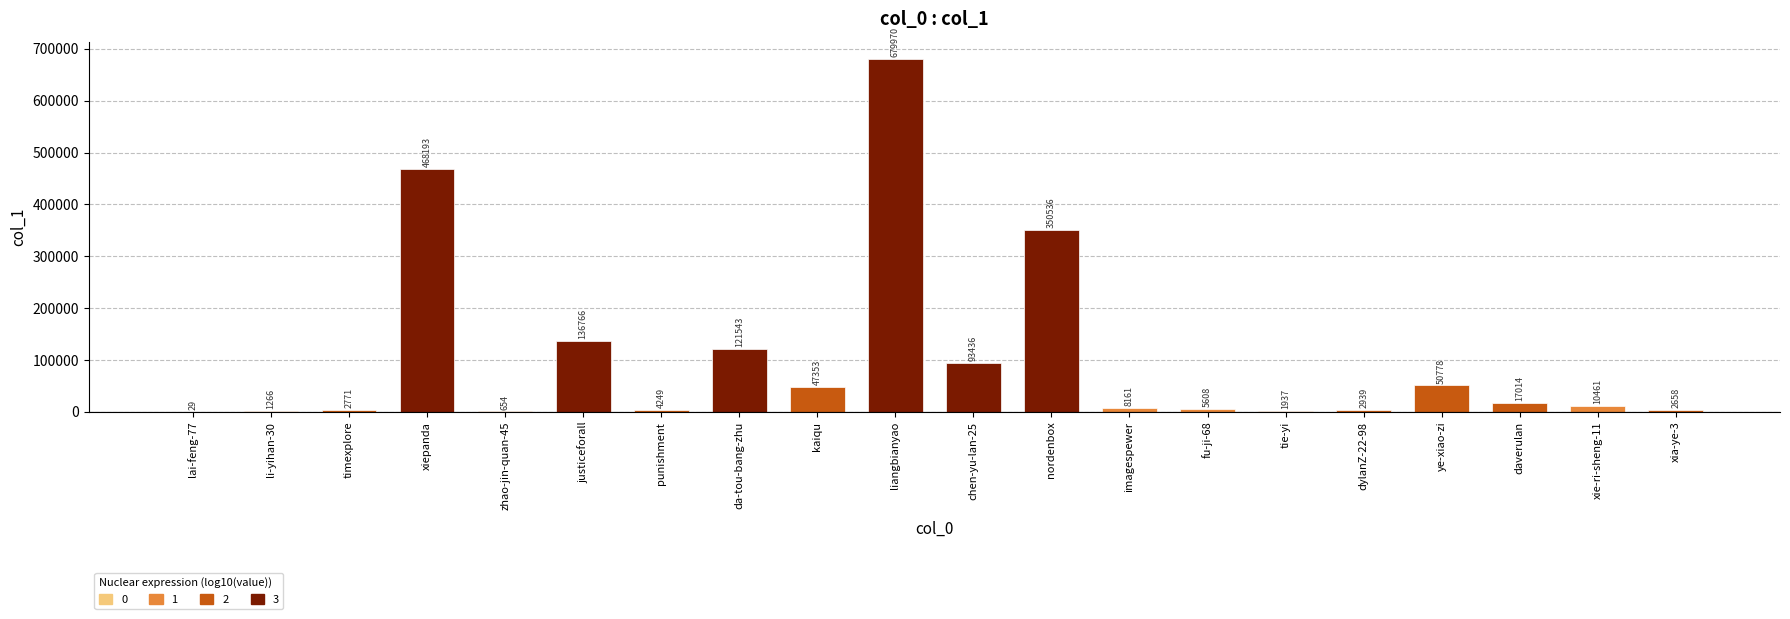

At which category does the chart reach its peak across all series?

liangbianyao